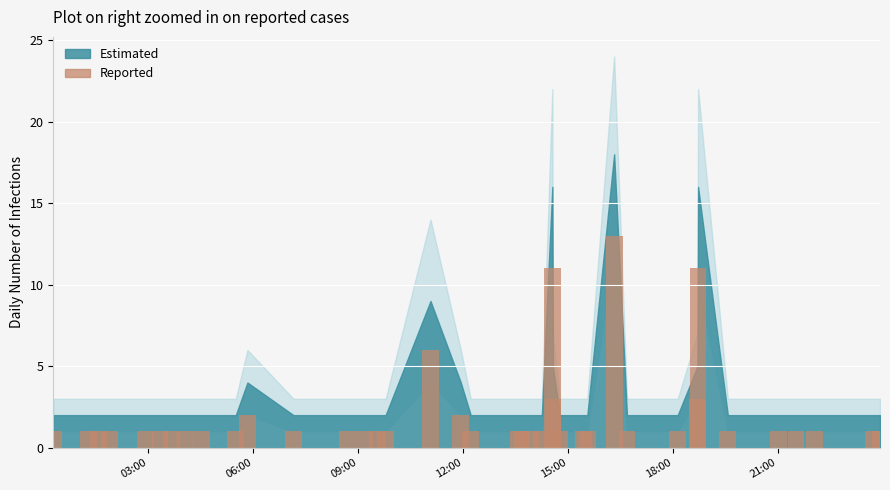

What is the average value?

2